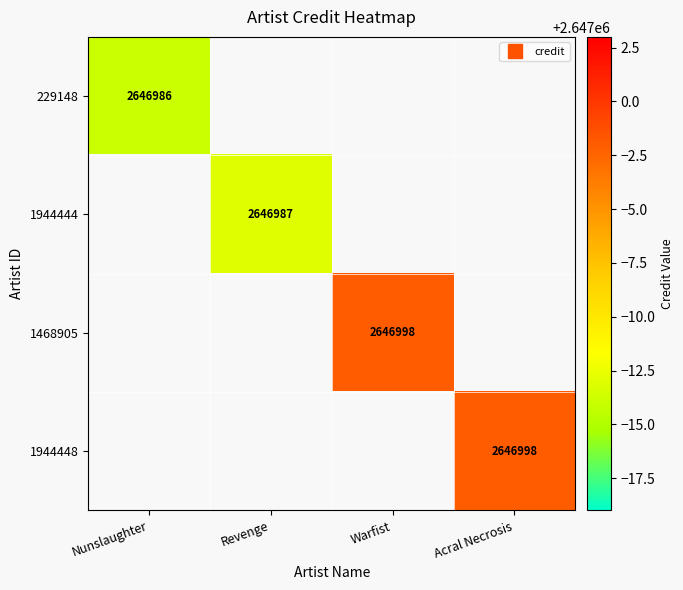

At how many categories does at least one series exceed 2646988?

2